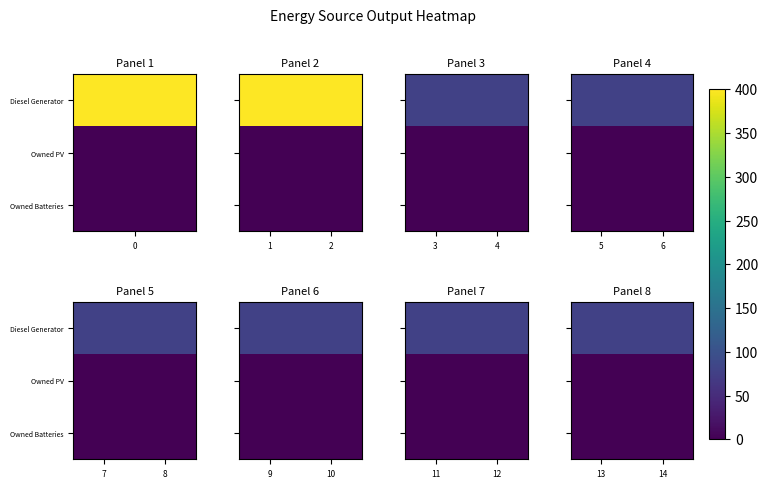

Which series has the largest total across all categories?

Diesel Generator